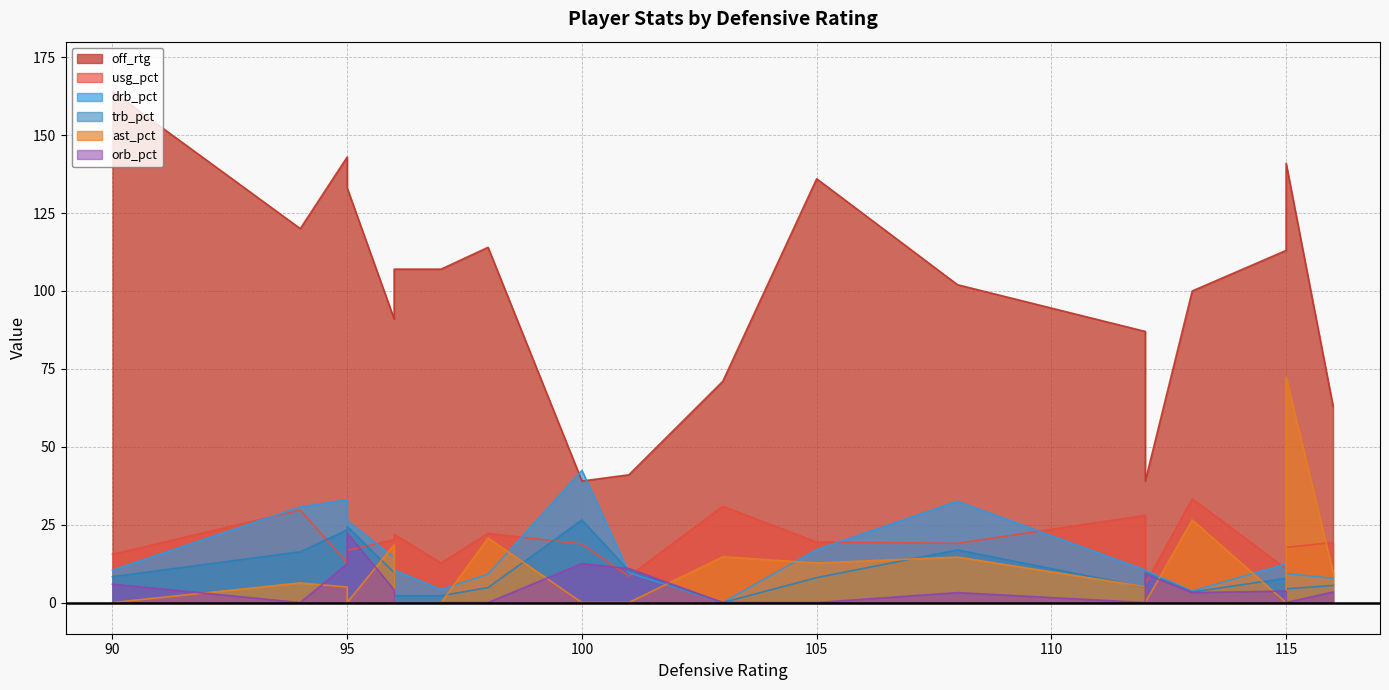

True or false: off_rtg has a value of 71.9 at 97.

False